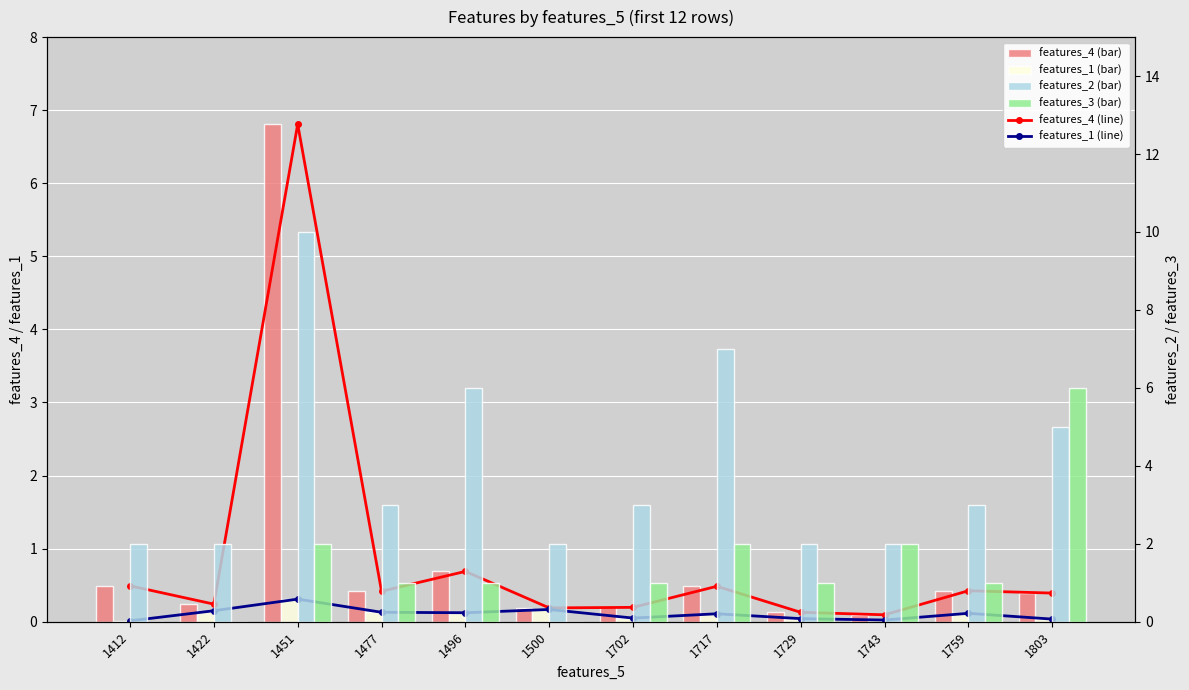

Which series changed the most between 1743 and 1803?

features_3